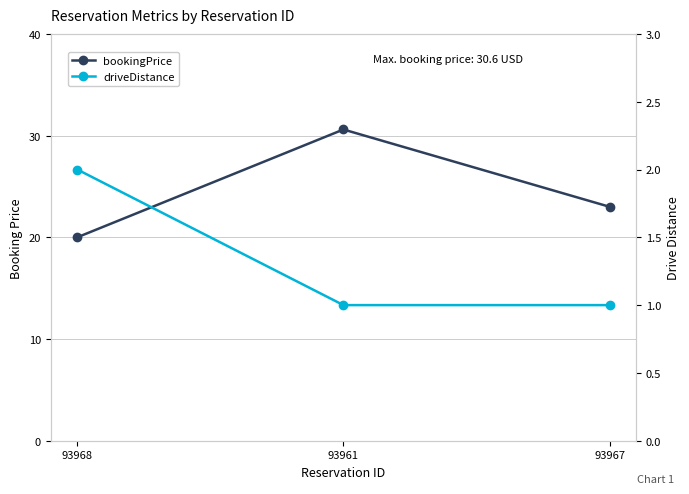

What is the difference between the bookingPrice values at 93967 and 93968?

3.0